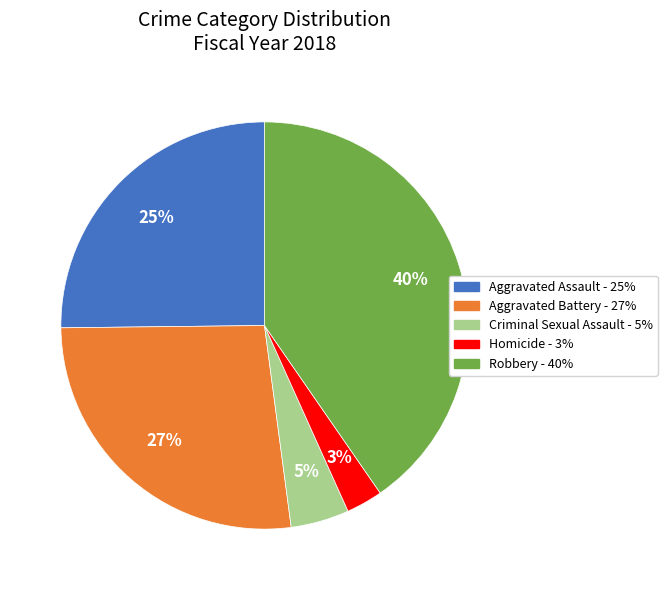

What is the largest slice in the pie chart?

Robbery